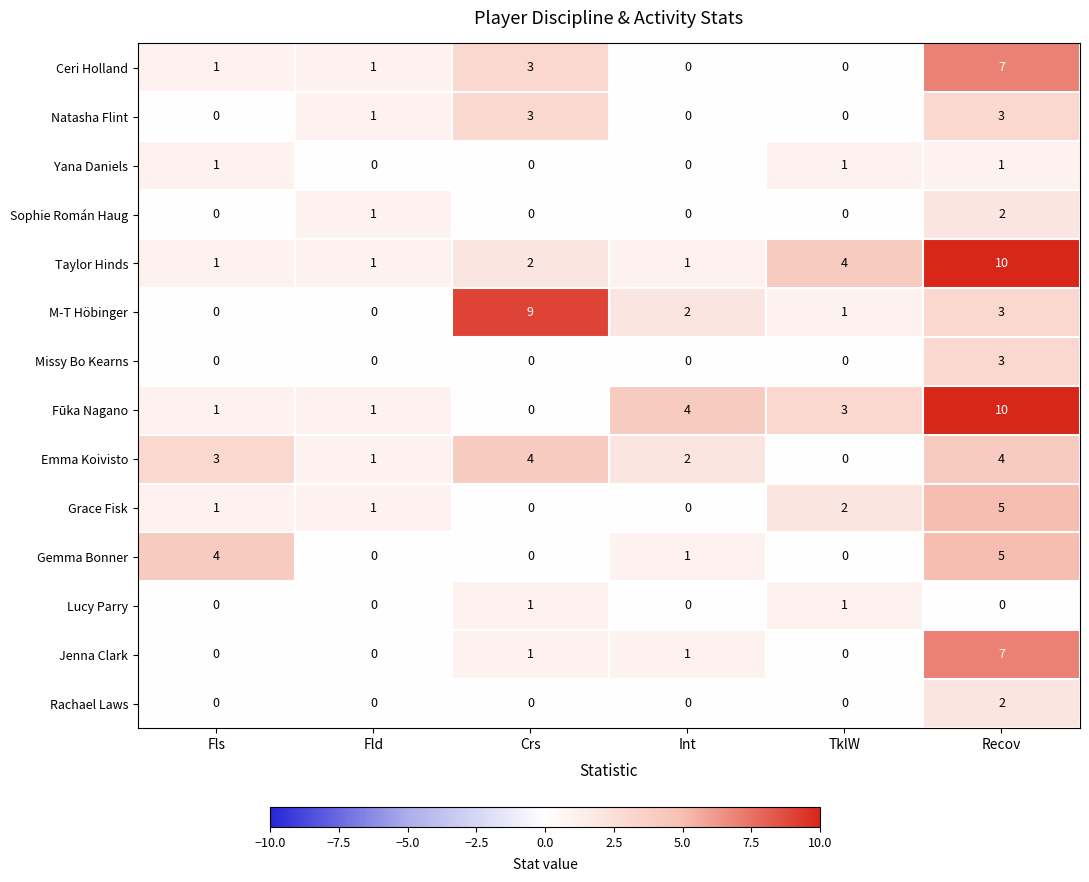

The value of Jenna Clark at TklW is -4. True or false?

False